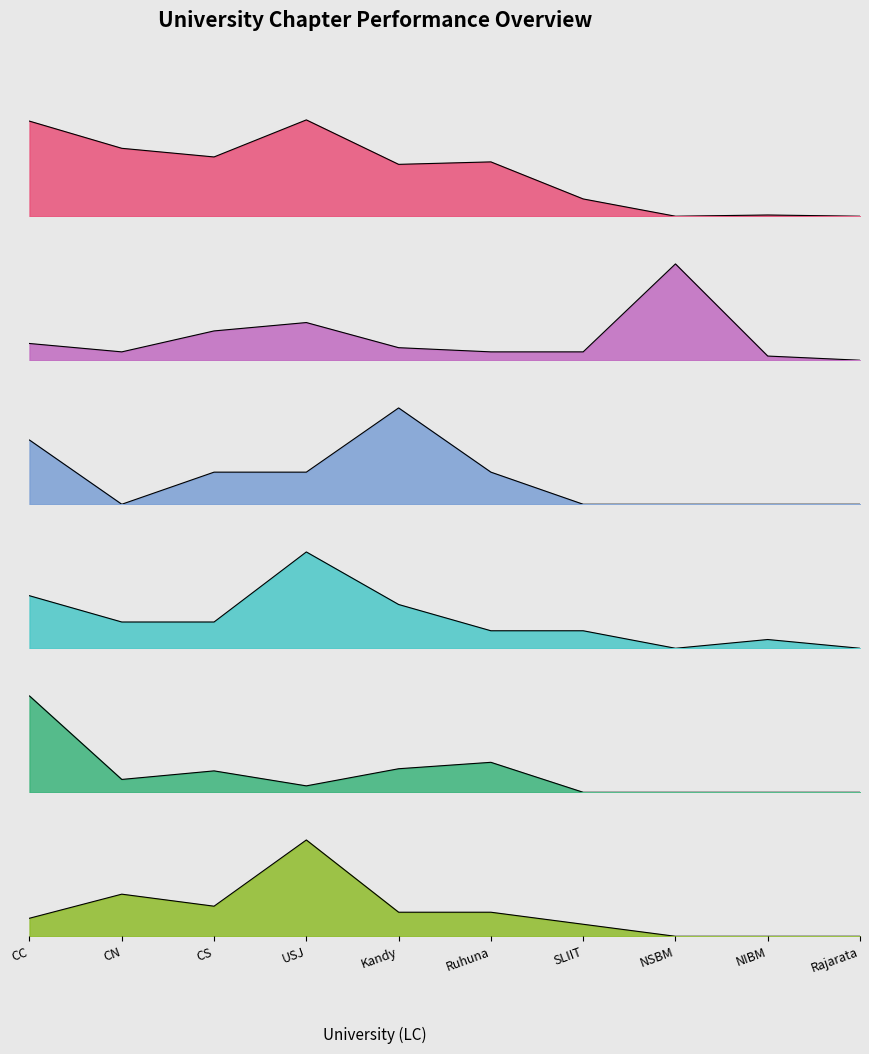

How many interior local peaks does the oGTa series have?

2